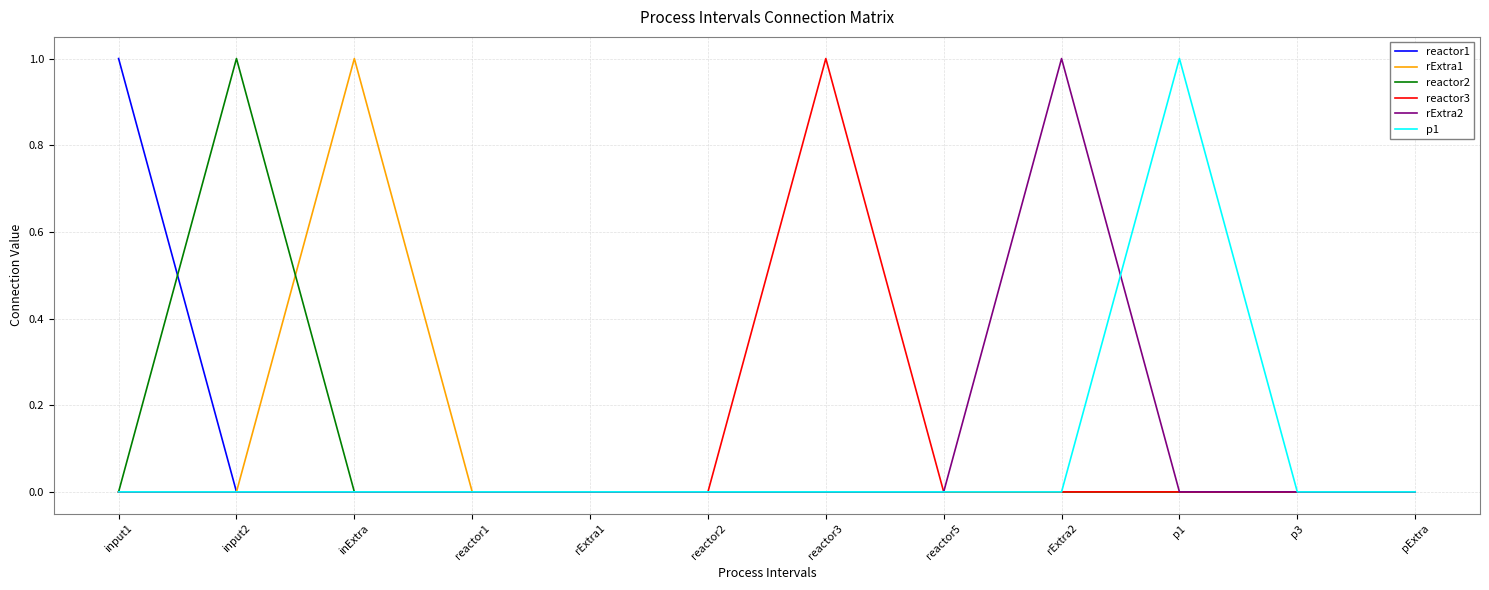

At which category does rExtra1 reach its first local peak?

inExtra